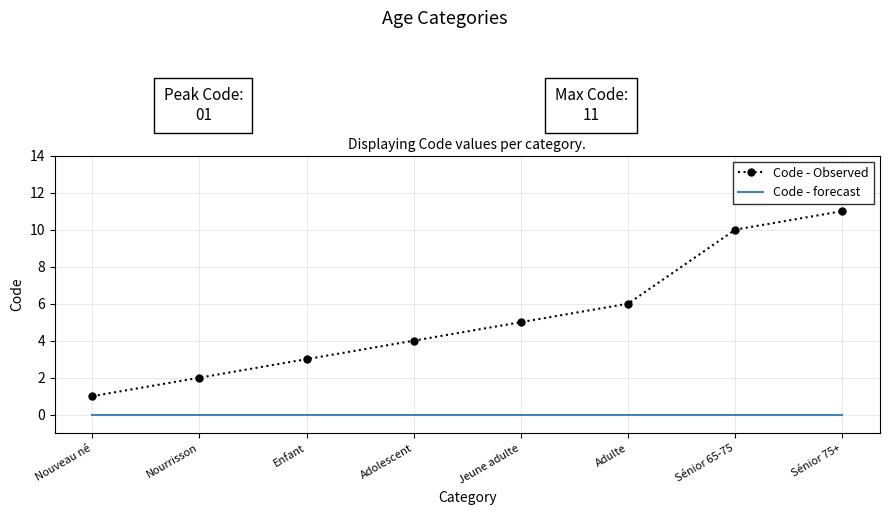

True or false: Code - forecast and Code - Observed cross at least once.

False